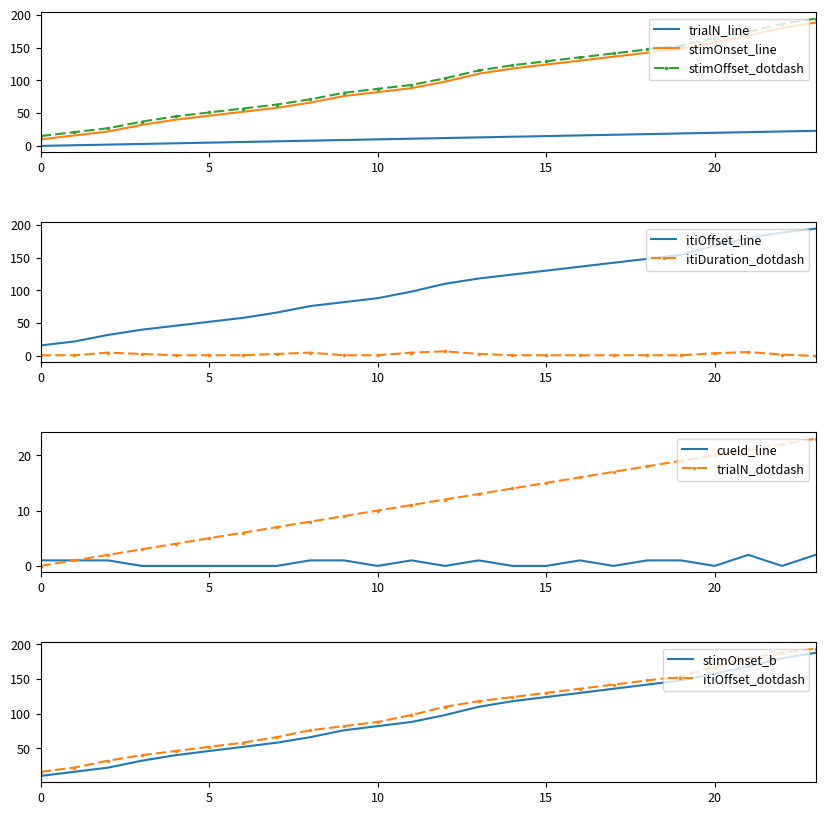

How many positive values does the trialN series have?

23